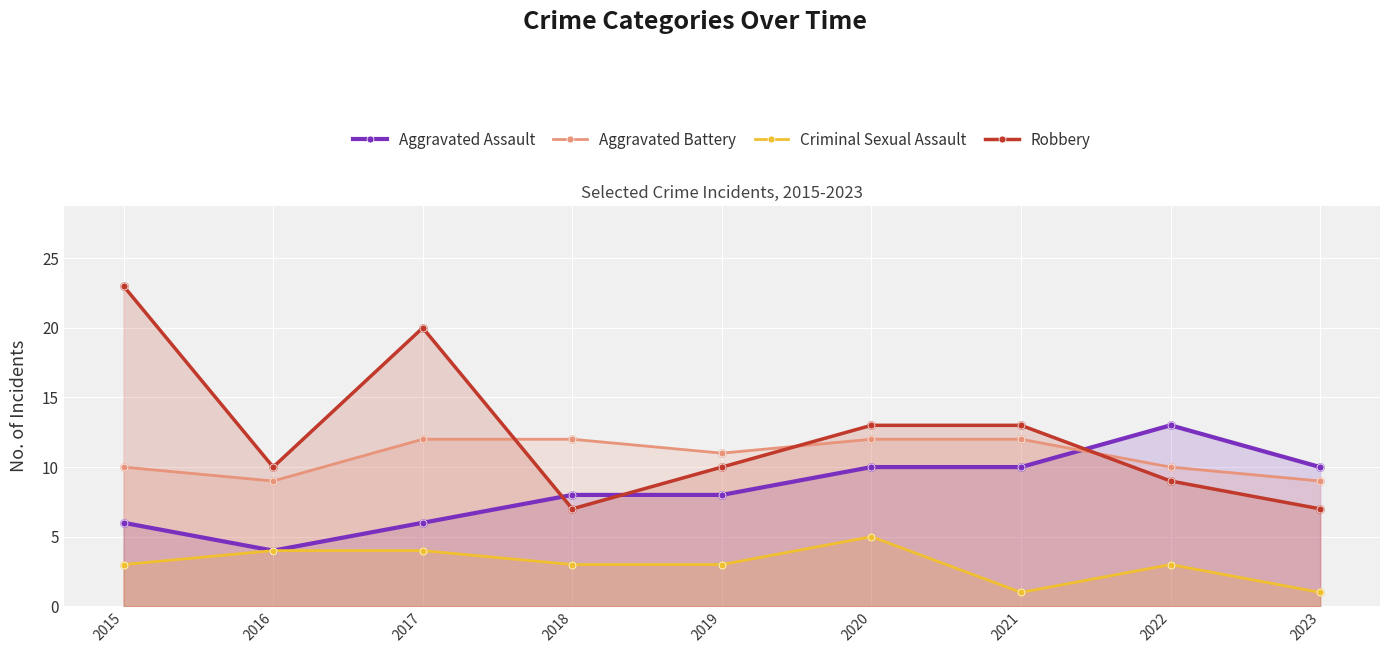

Which series has the largest total across all categories?

Robbery